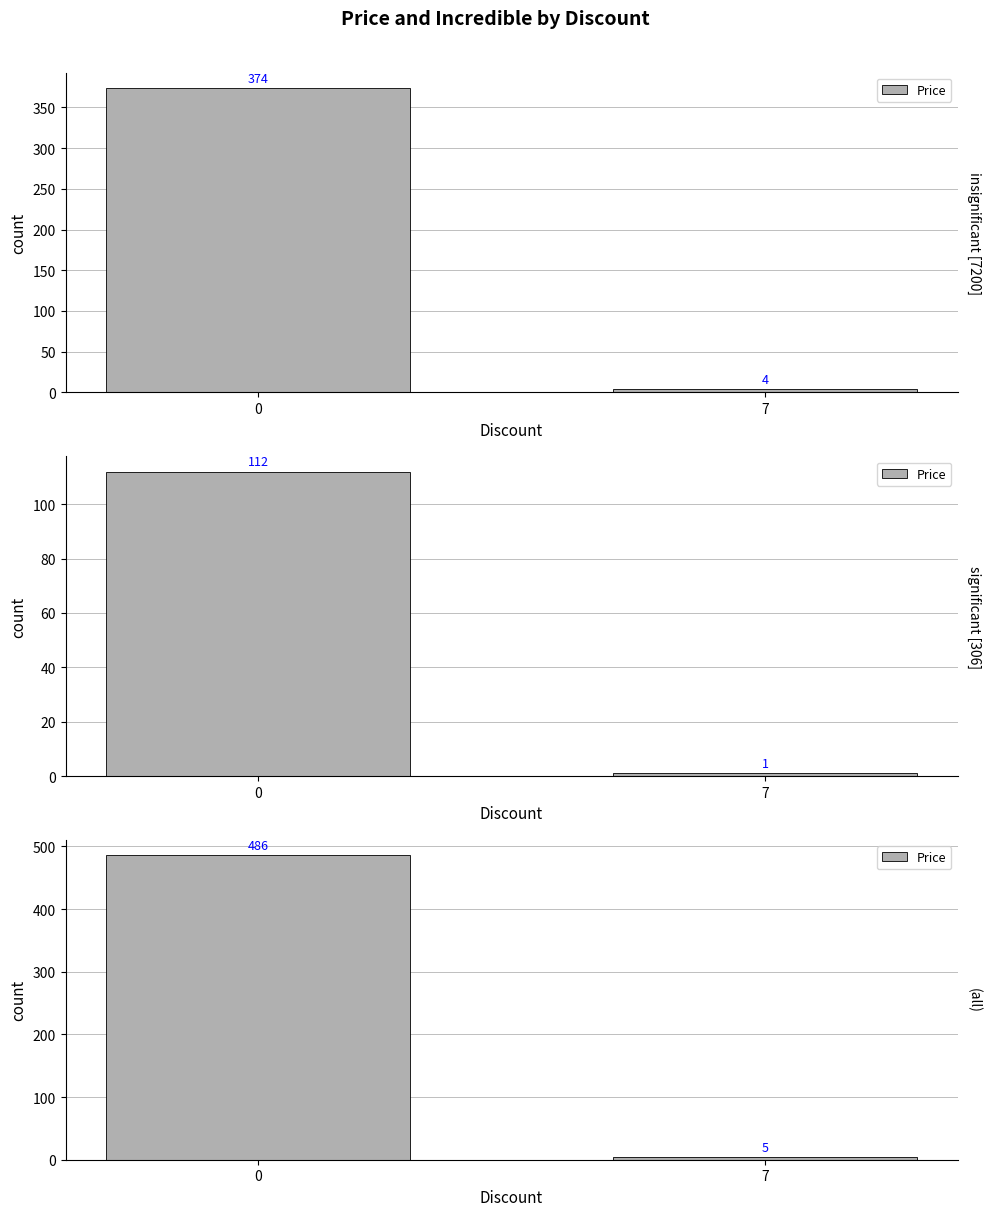

Is it true that the value at 0 is 647?

False